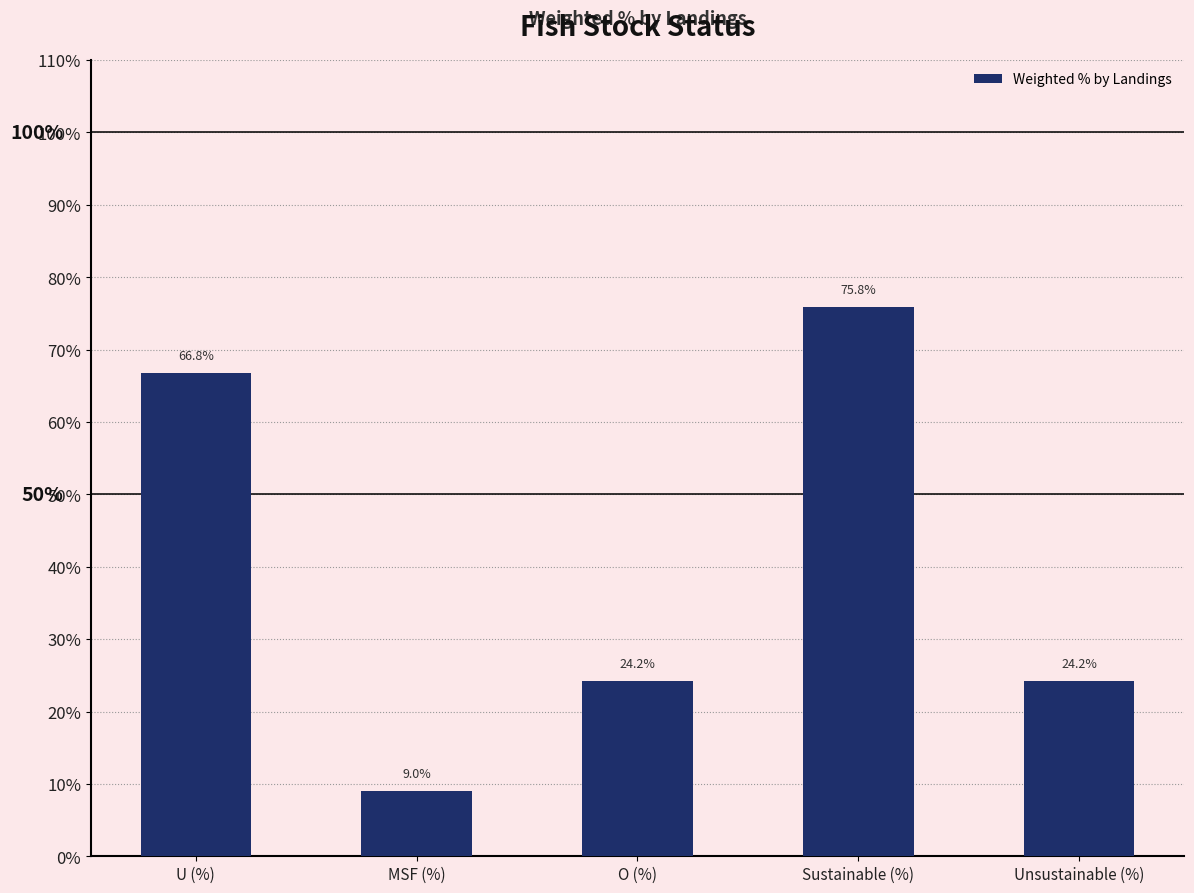

What position from the right is U (%)?

5